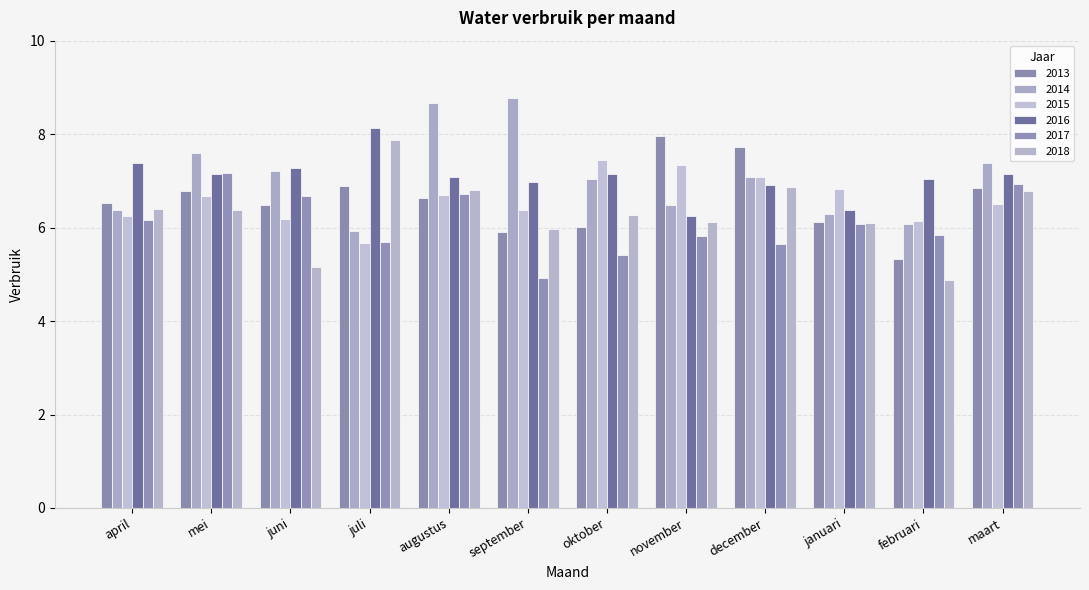

What are all the series names shown in the legend?

2013, 2014, 2015, 2016, 2017, 2018